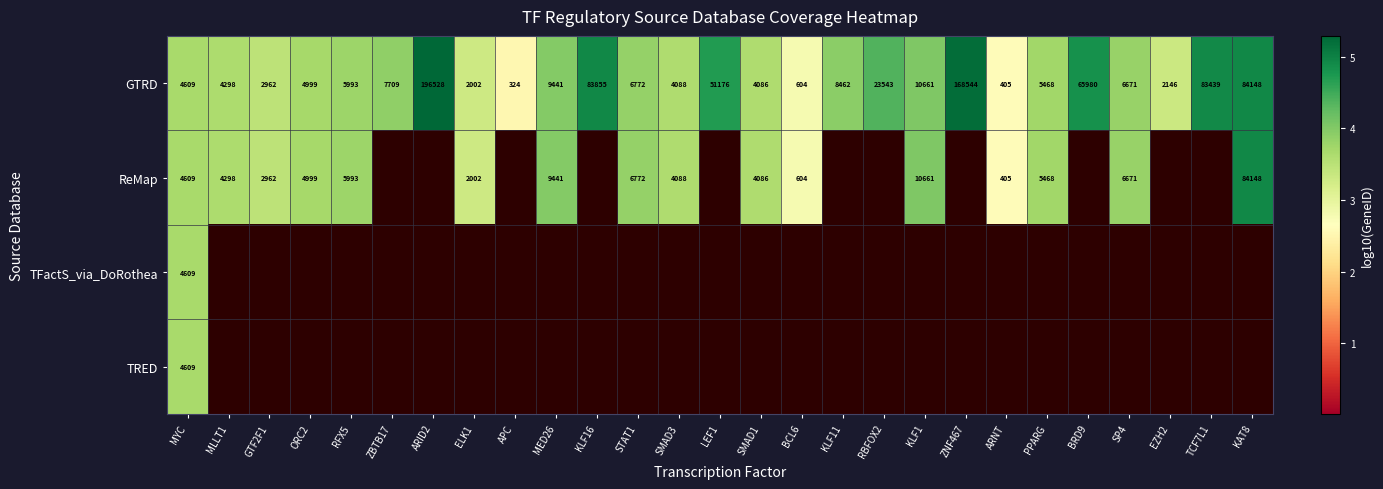

Which has a higher value, SMAD1 or SP4?

SP4